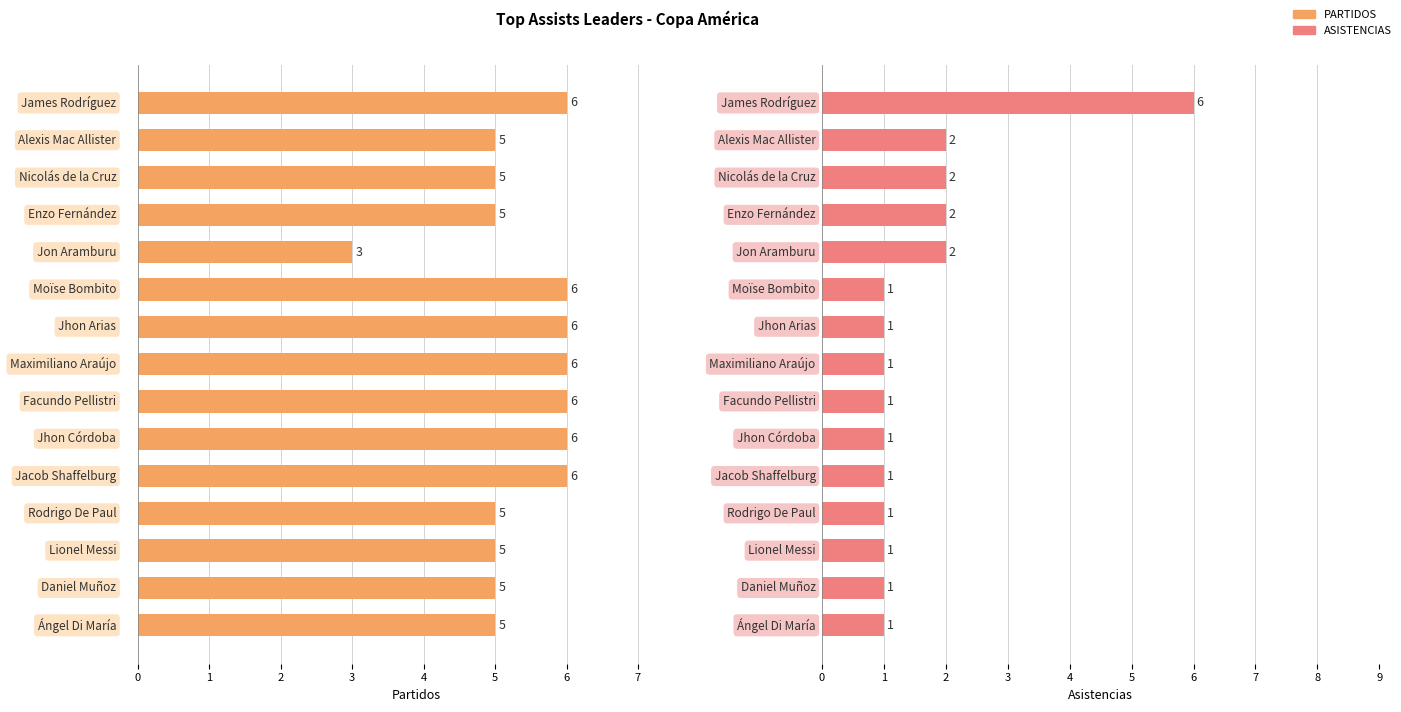

The value of PARTIDOS at 5 is 6. True or false?

True